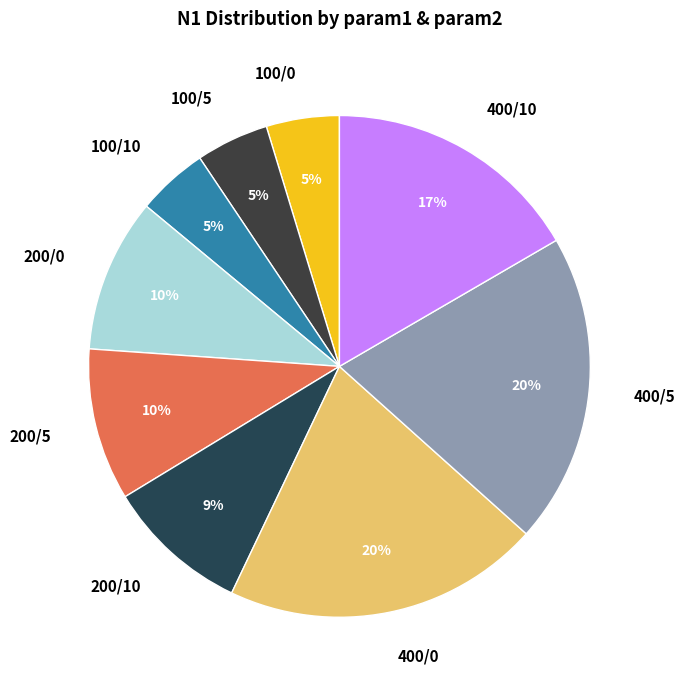

To the nearest percent, what is the average slice percentage?

11%